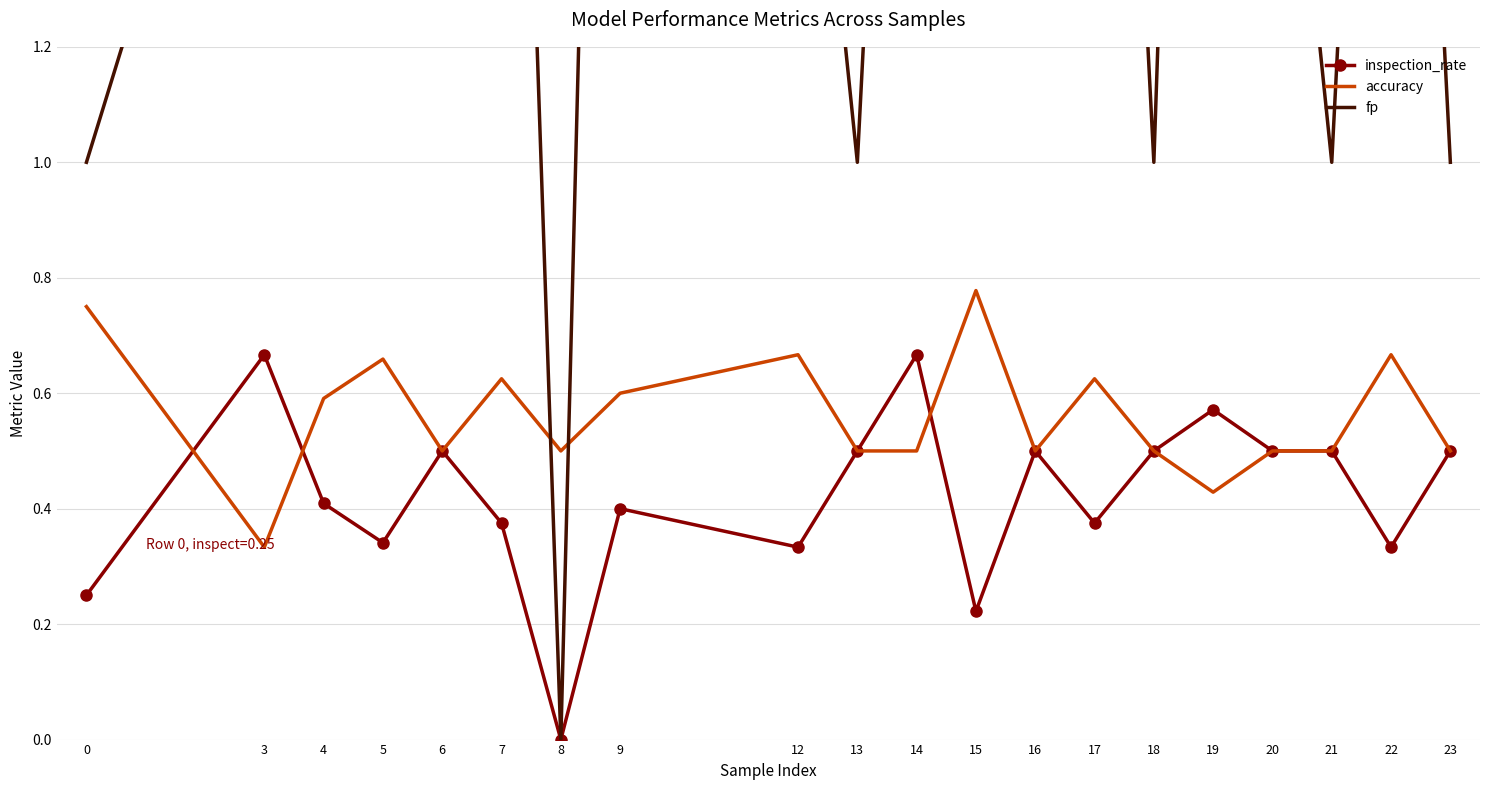

Reading right to left, list all the values displayed in this chart.

inspection_rate: 0.5	0.3	0.5	0.5	0.6	0.5	0.4	0.5	0.2	0.7	0.5	0.3	0.4	0.0	0.4	0.5	0.3	0.4	0.7	0.2
accuracy: 0.5	0.7	0.5	0.5	0.4	0.5	0.6	0.5	0.8	0.5	0.5	0.7	0.6	0.5	0.6	0.5	0.7	0.6	0.3	0.8
fp: 1.0	3.0	1.0	2.0	4.0	1.0	3.0	2.0	2.0	3.0	1.0	2.0	4.0	0.0	3.0	3.0	15.0	5.0	2.0	1.0